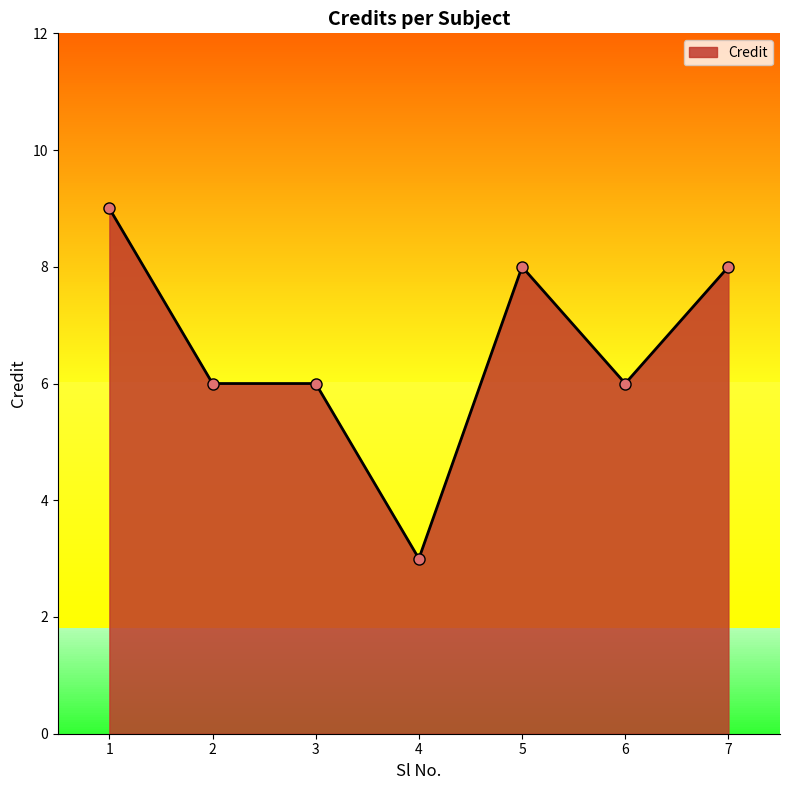

Is it true that the value at 1 is 16?

False